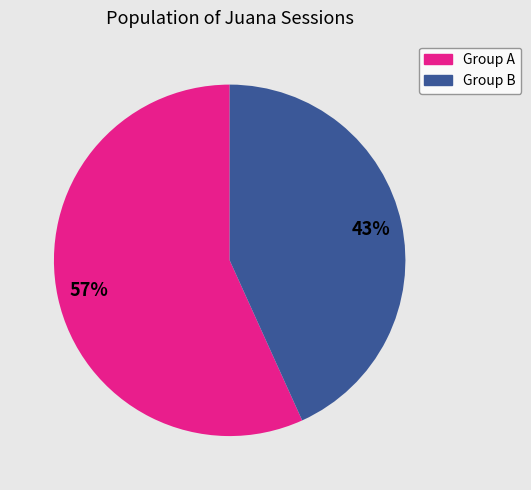

To the nearest percent, what is the difference between the largest and smallest slice percentages?

14%